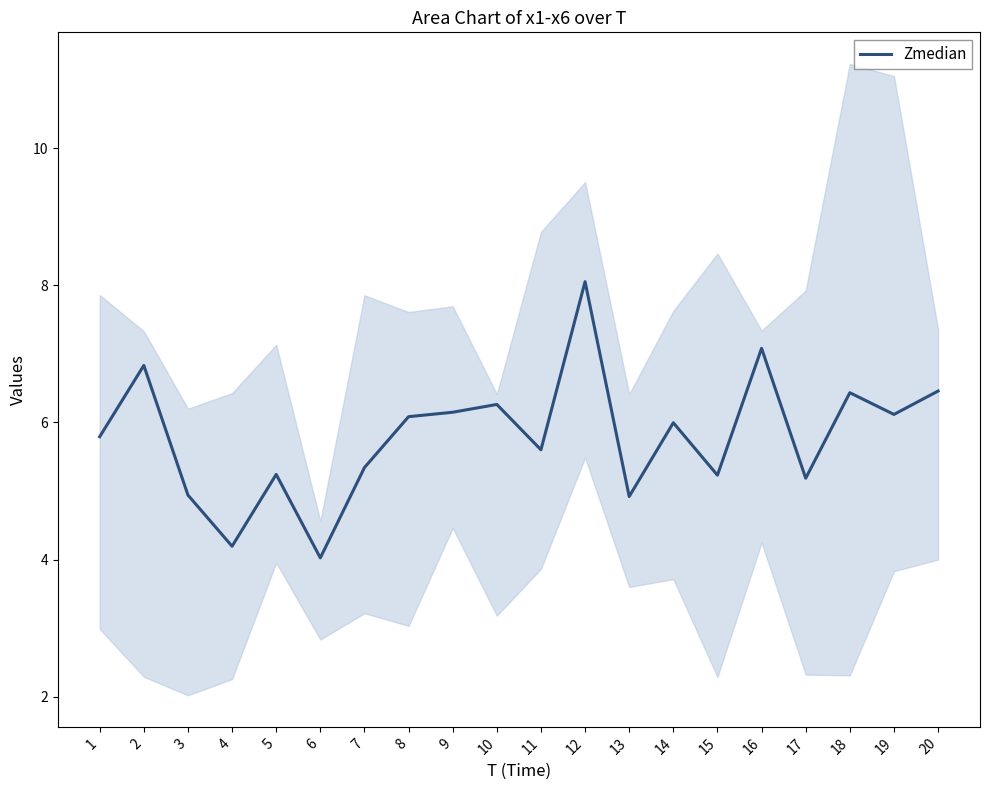

Count the number of data series in this chart.

1